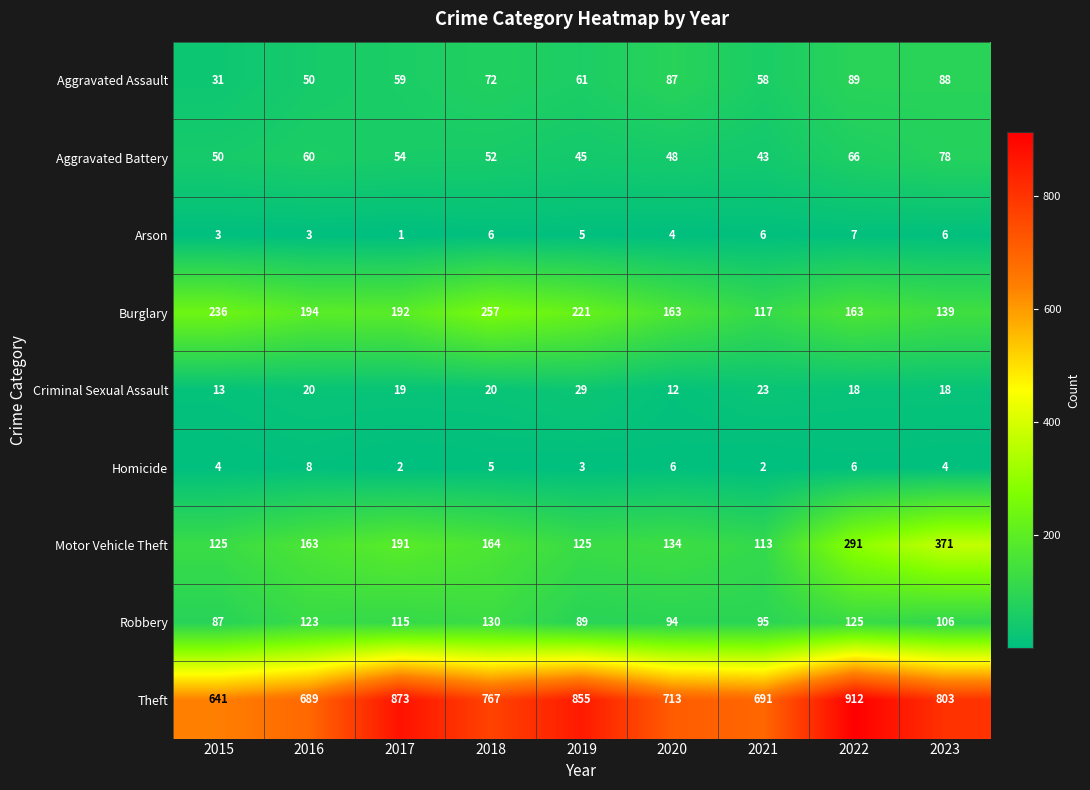

What is the average value of the Aggravated Battery series?

55